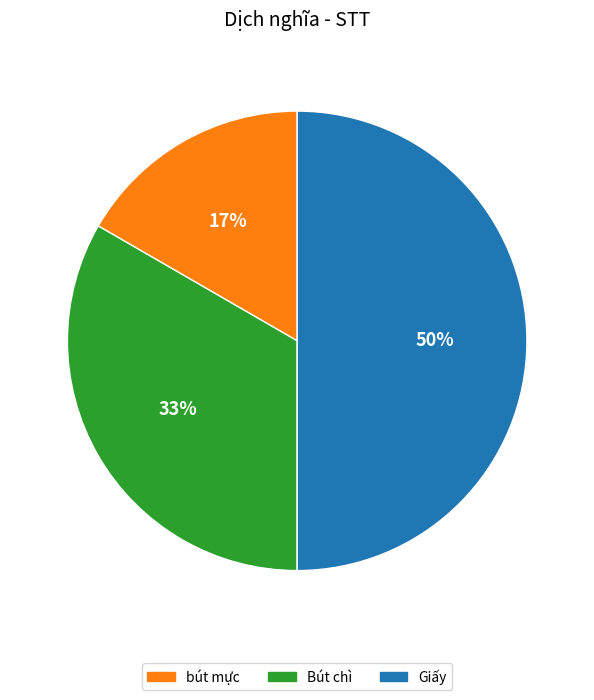

Which has a higher value, bút mực or Bút chì?

Bút chì